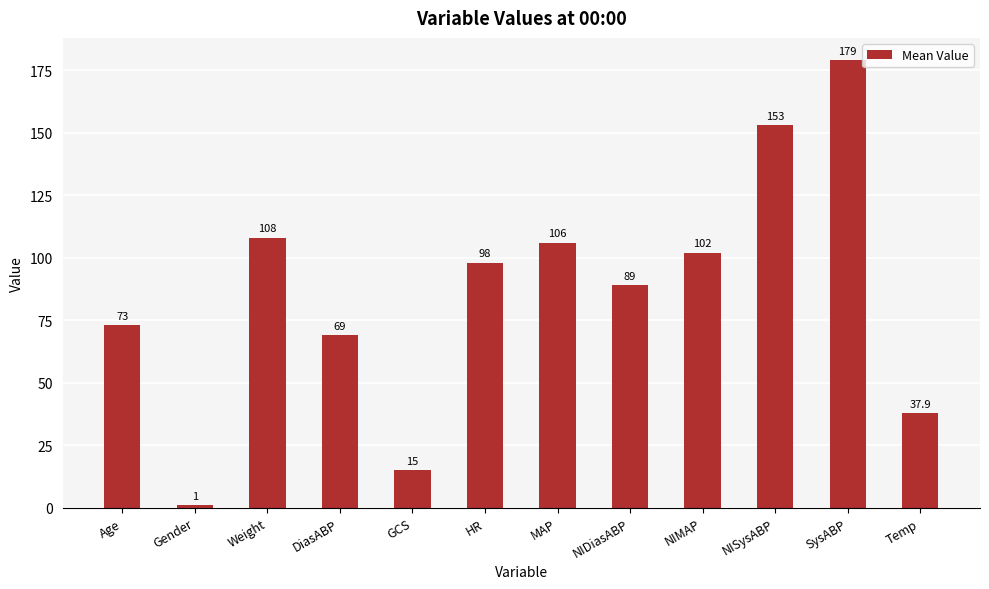

Are the bars grouped side by side (vs. stacked)?

No